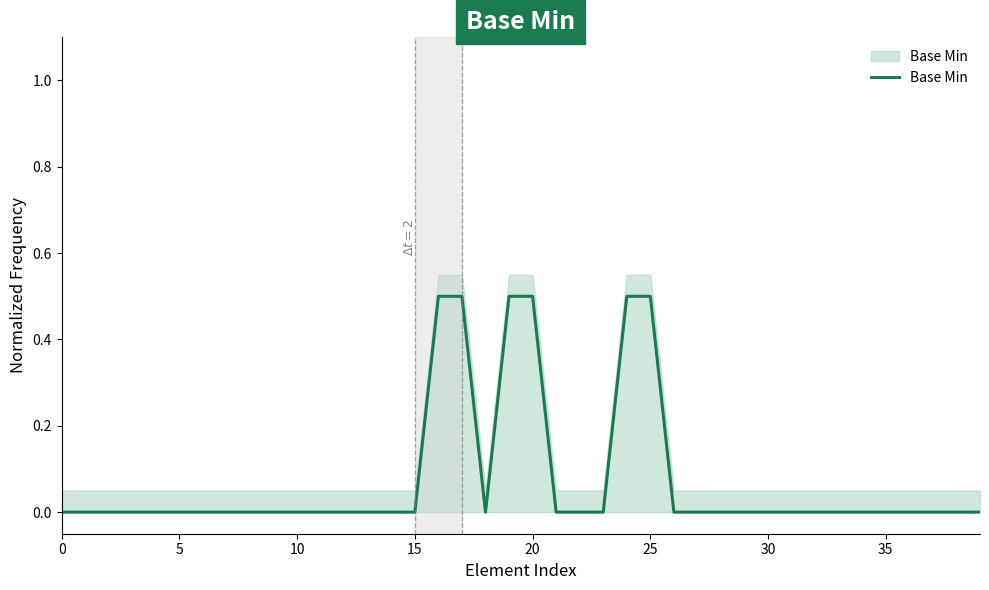

Is it true that the value at 10 is 0.0?

True